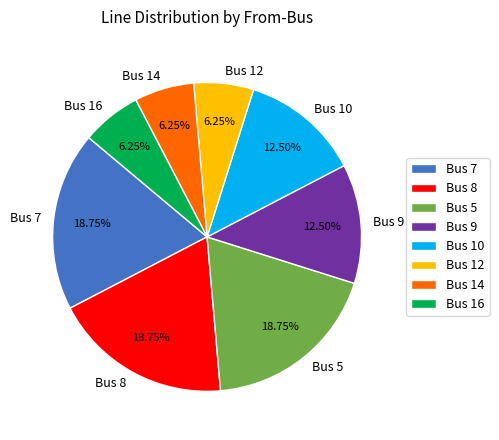

To the nearest percent, what is the average slice percentage?

12%